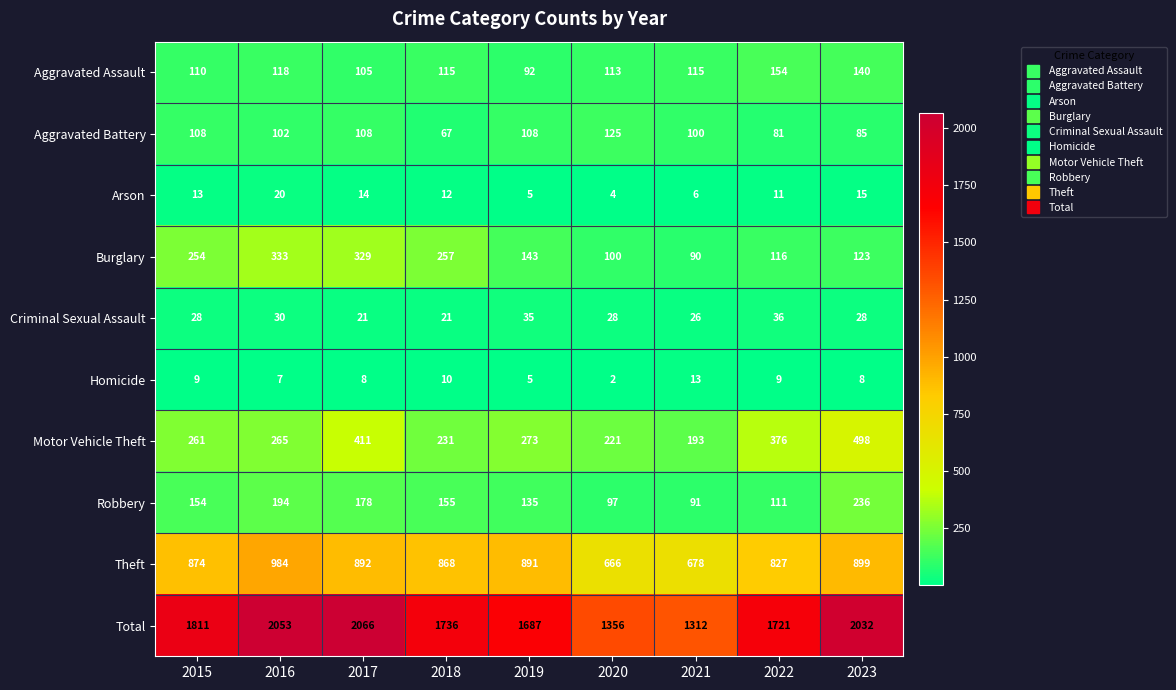

How many categories are shown in the chart?

9